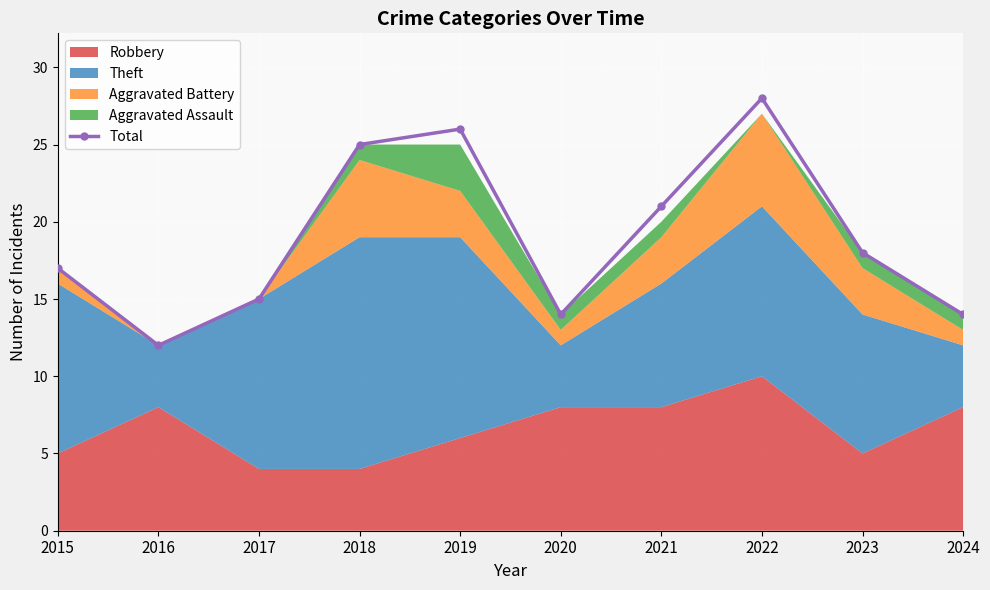

Reading right to left, what are all the values shown in this chart?

2024=14	2023=18	2022=28	2021=21	2020=14	2019=26	2018=25	2017=15	2016=12	2015=17